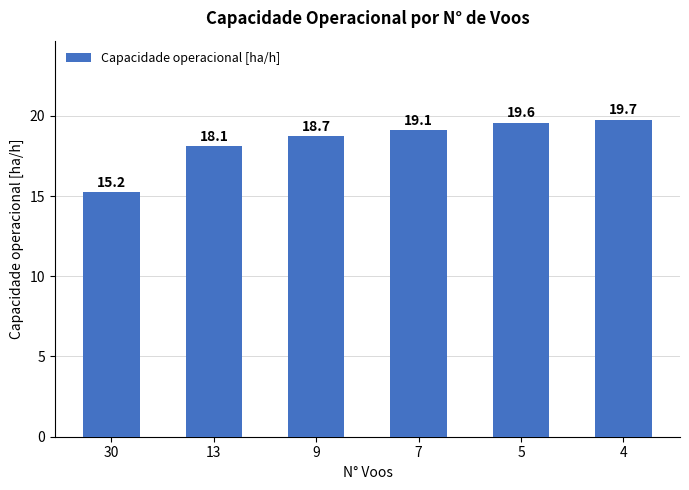

What is the difference between the maximum and minimum values?

4.5